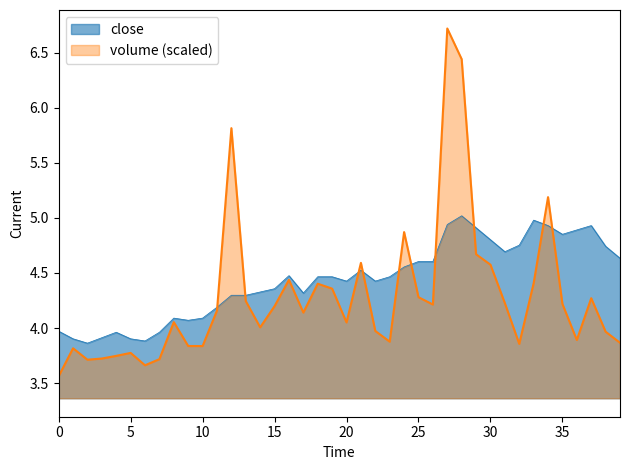

Read the close value at 30.

4.8